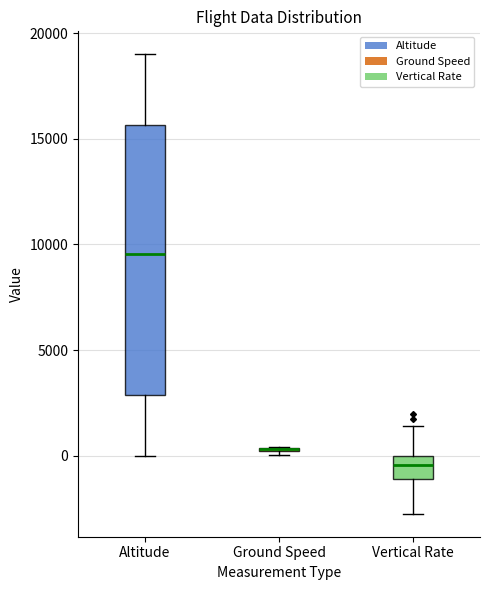

Where does the upper whisker of the box for Altitude end on the y-axis? The values are not printed on the chart, so give them approximately, as read against the axis.

19000